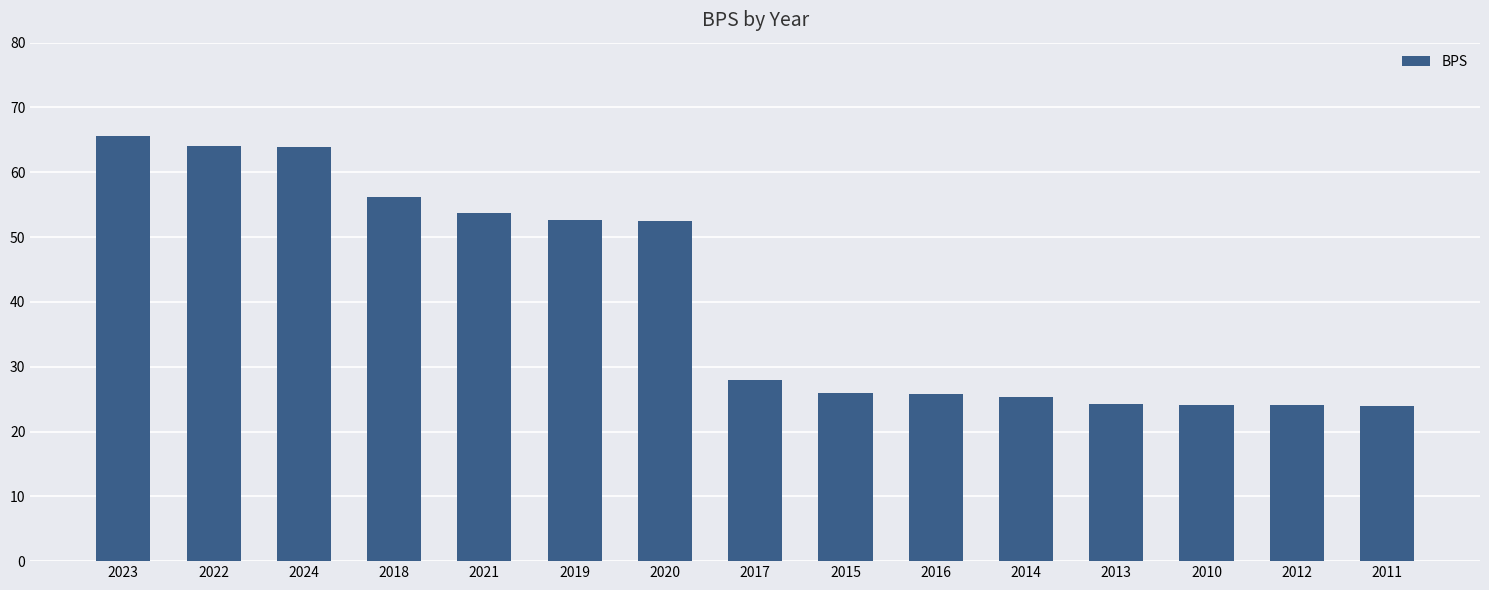

What is the change in value from 2018 to 2017?

-28.2